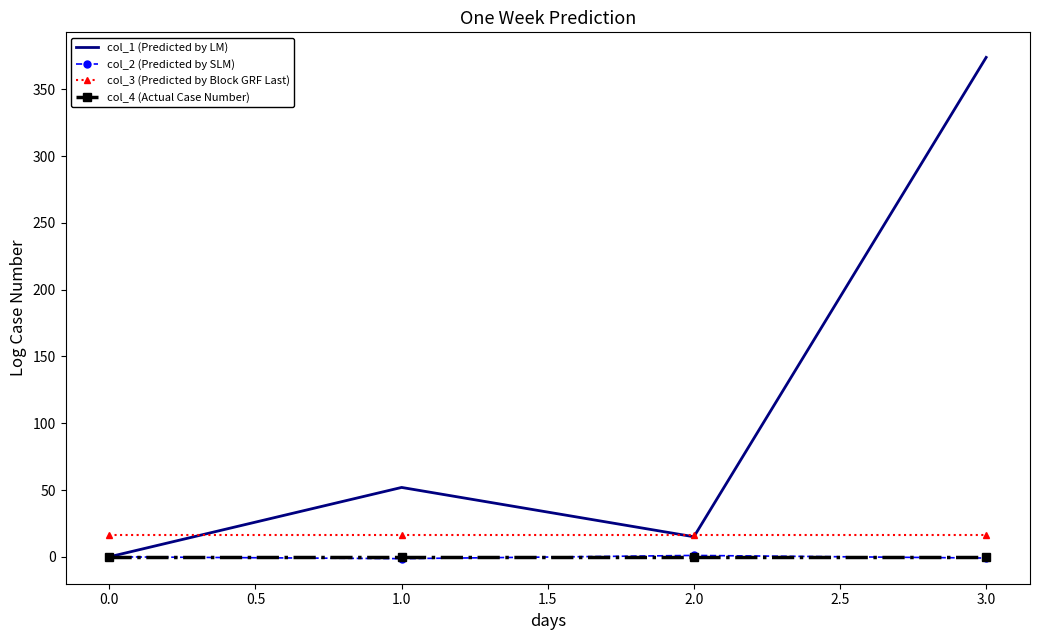

Which series has the widest spread of values?

col_1 (Predicted by LM)